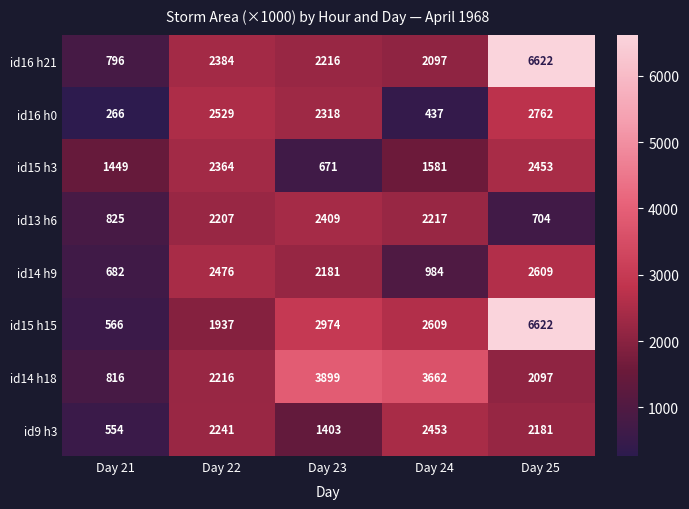

Which label corresponds to the smallest value in the chart?

Day 21